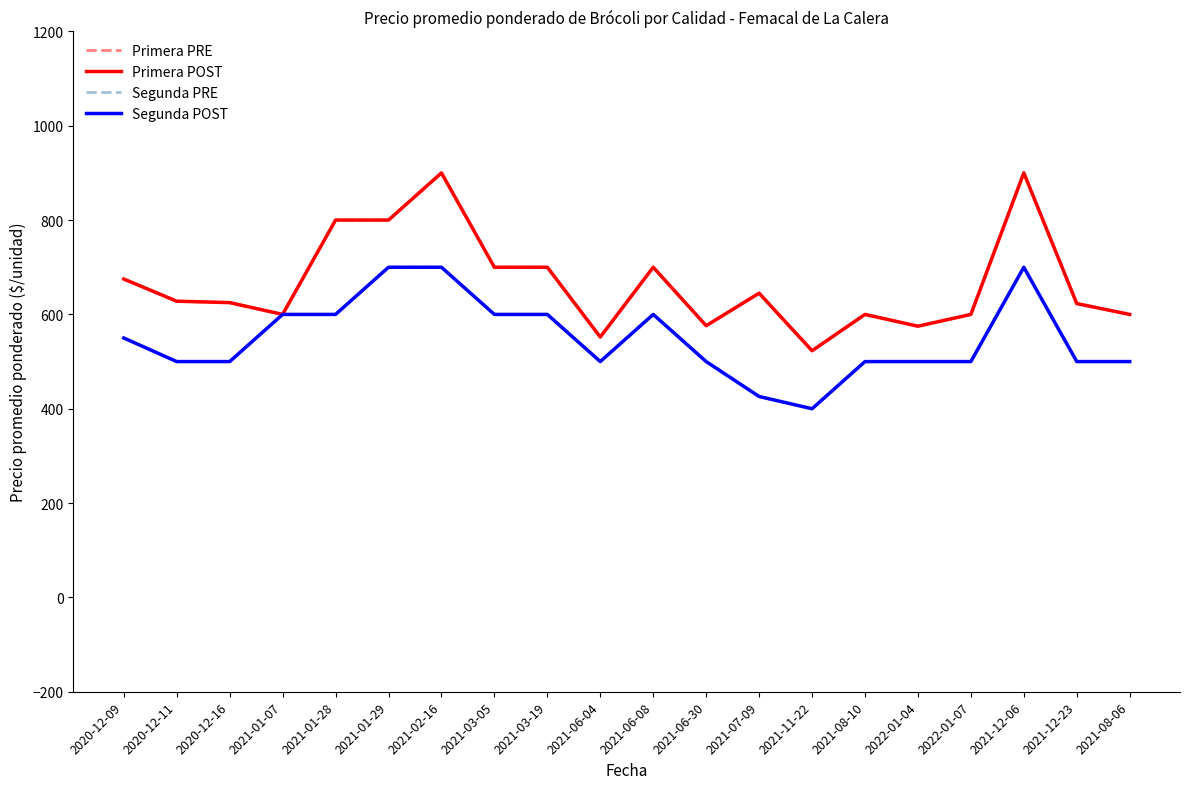

What is the value of the Segunda PRE point at the 17th from the left?

500